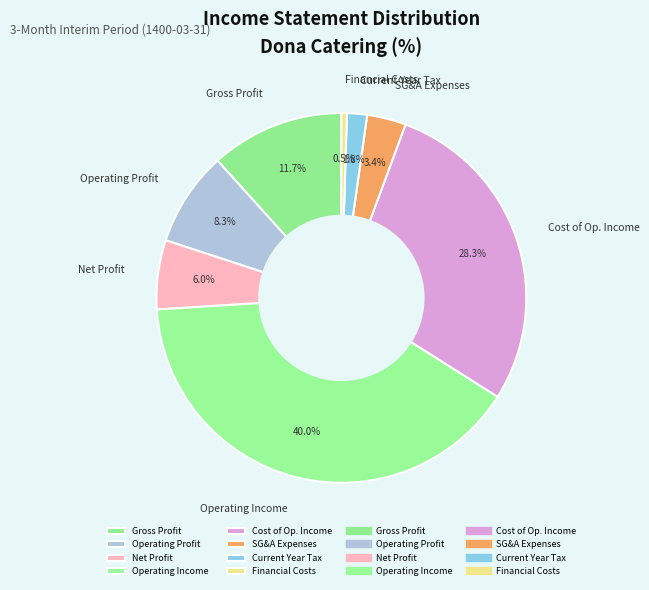

Approximately how many times larger is the value at SG&A Expenses compared to Operating Profit?

0.4